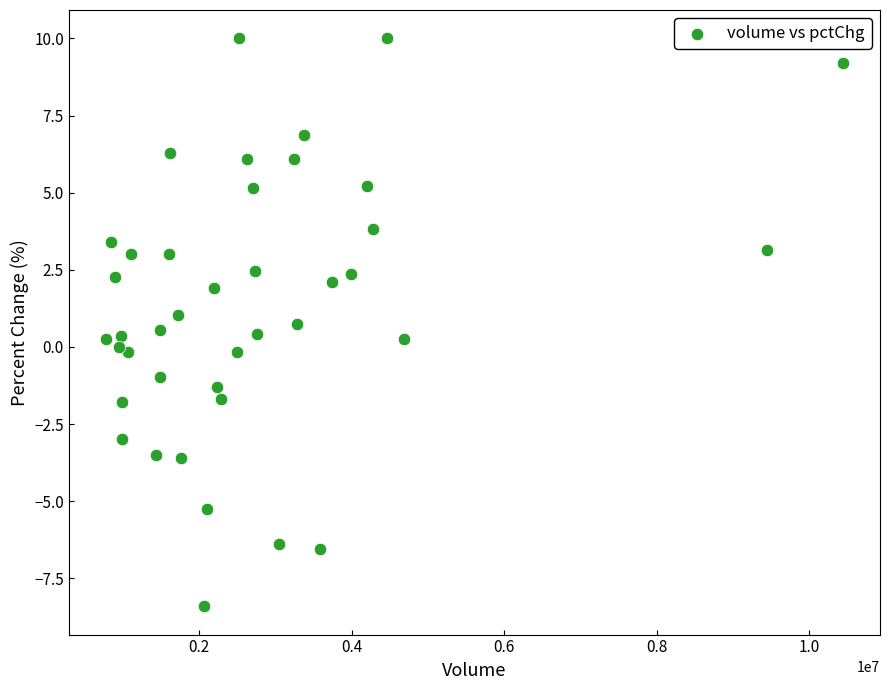

What is the range of Y values (max minus min)?

18.4